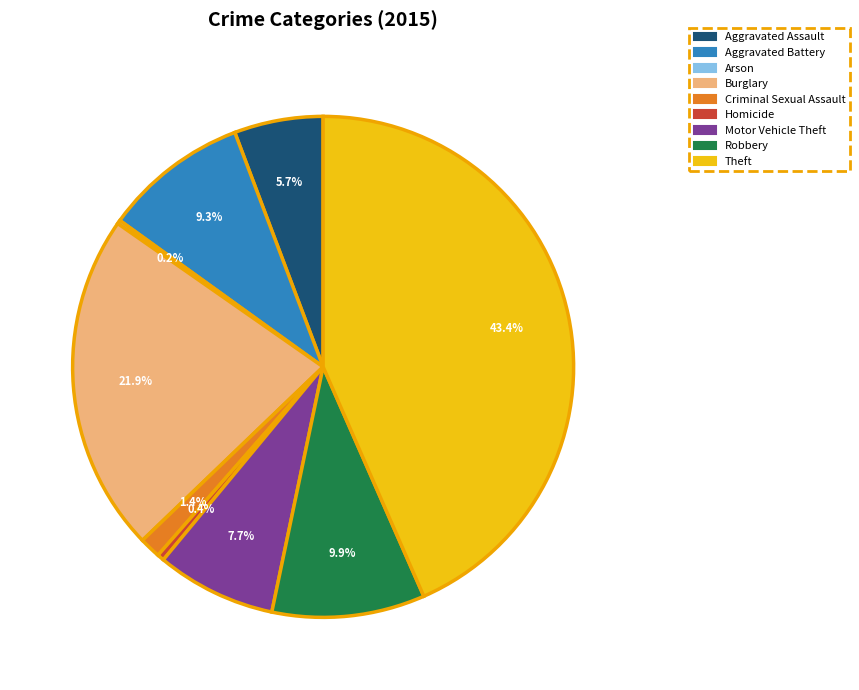

Between Robbery and Criminal Sexual Assault, which is larger?

Robbery